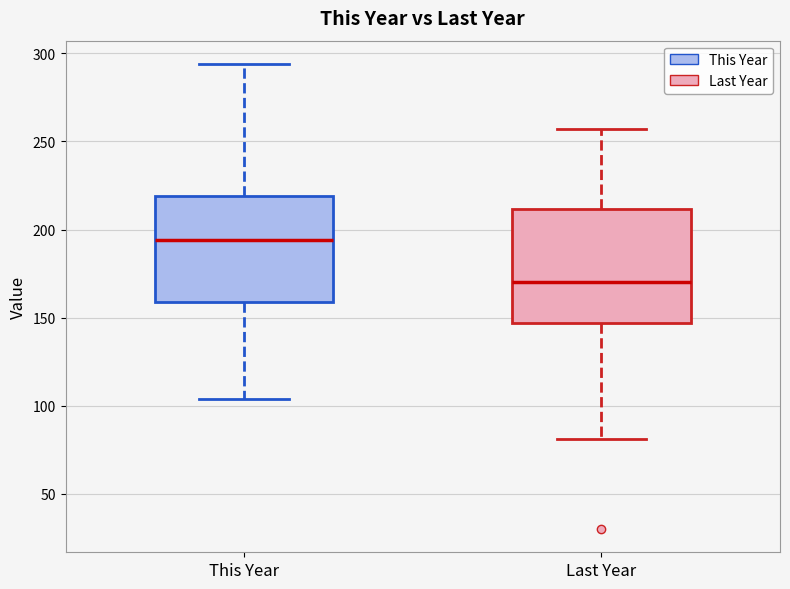

Which box's median line is the highest?

This Year